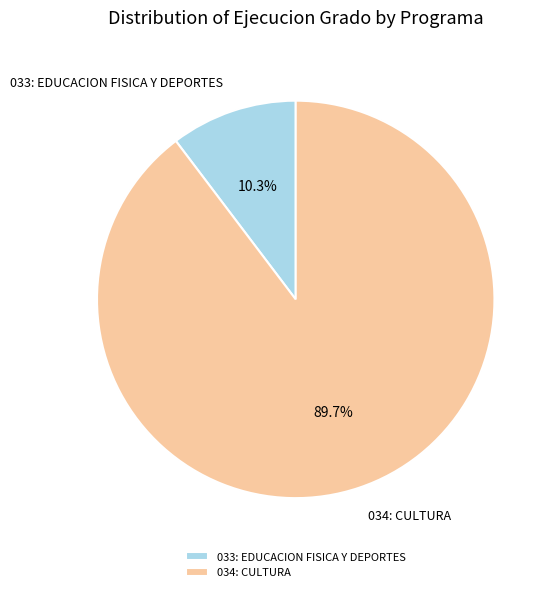

Do 034: CULTURA and 033: EDUCACION FISICA Y DEPORTES together represent more than half of the pie?

Yes